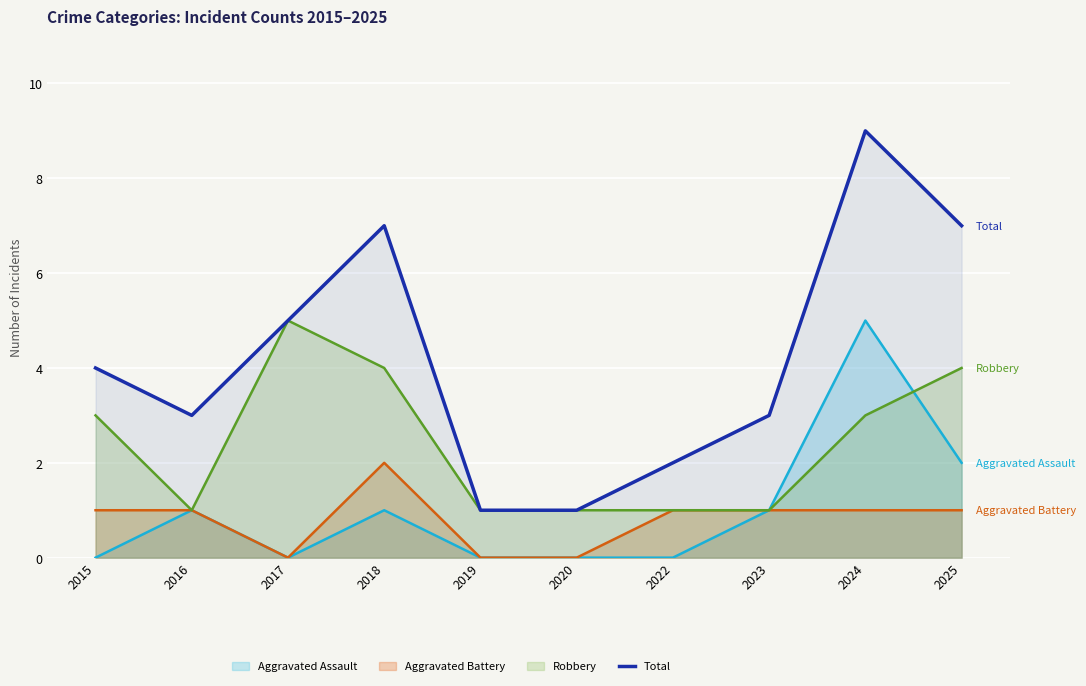

Which category has the lowest value across all series?

2019